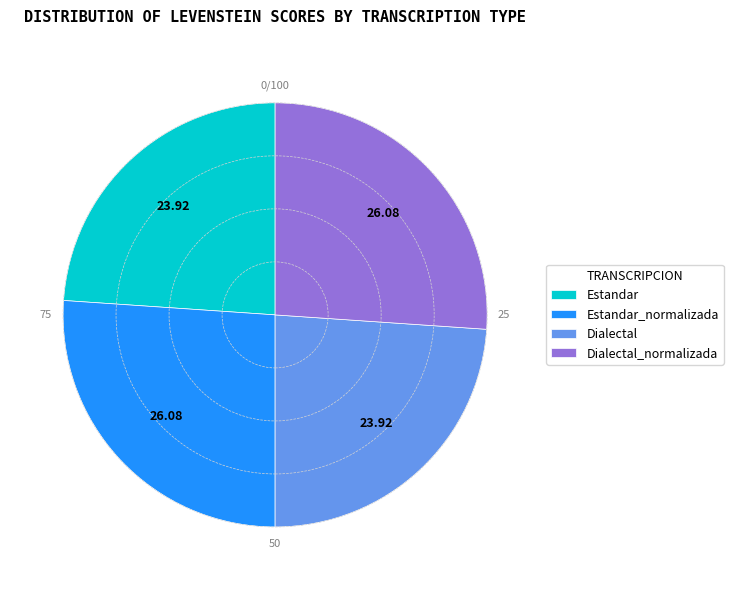

Is there a majority slice in this chart?

No